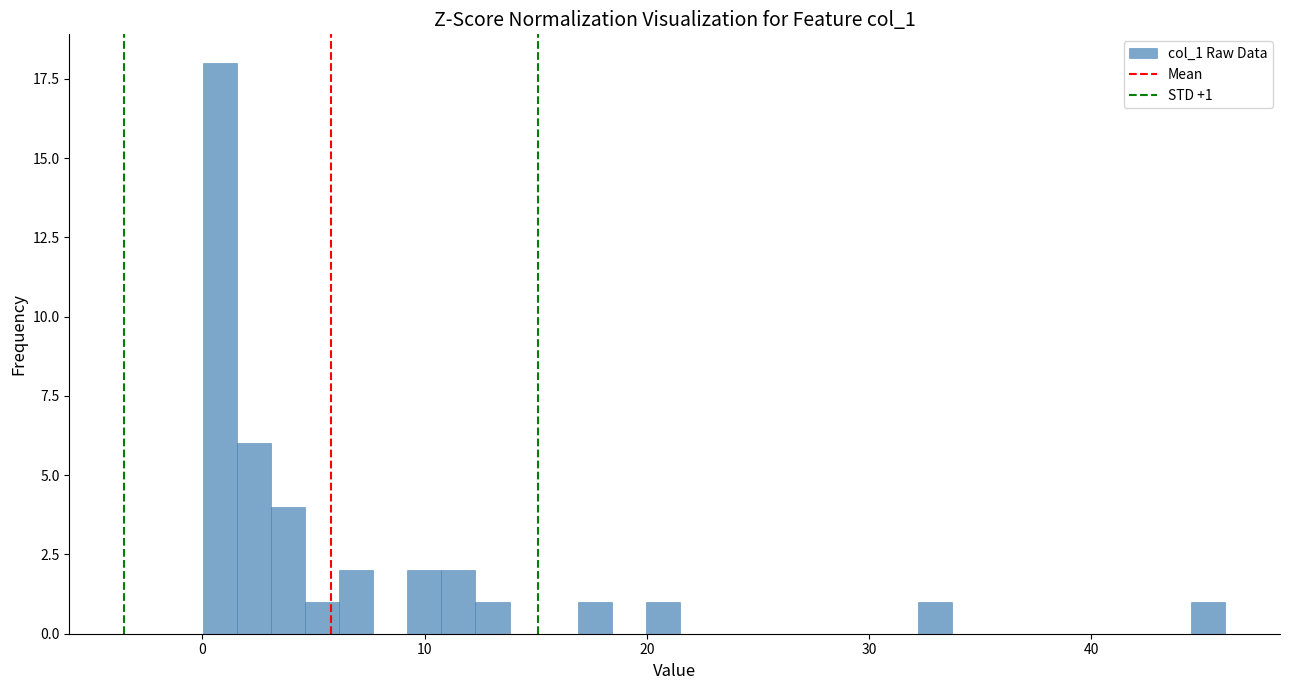

Around what value on the x-axis is the tallest bar? Give the approximate position of its centre, as read against the axis.

1